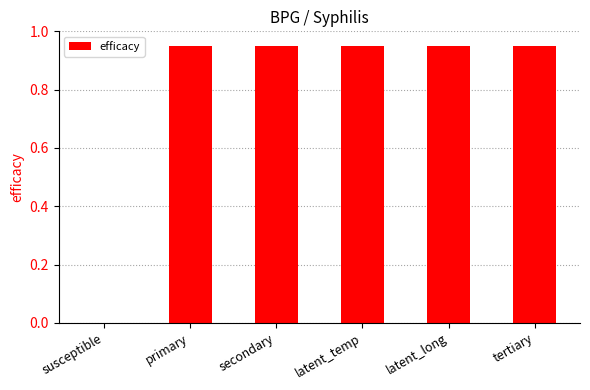

The chart shows a value of 1.6 at secondary. True or false?

False